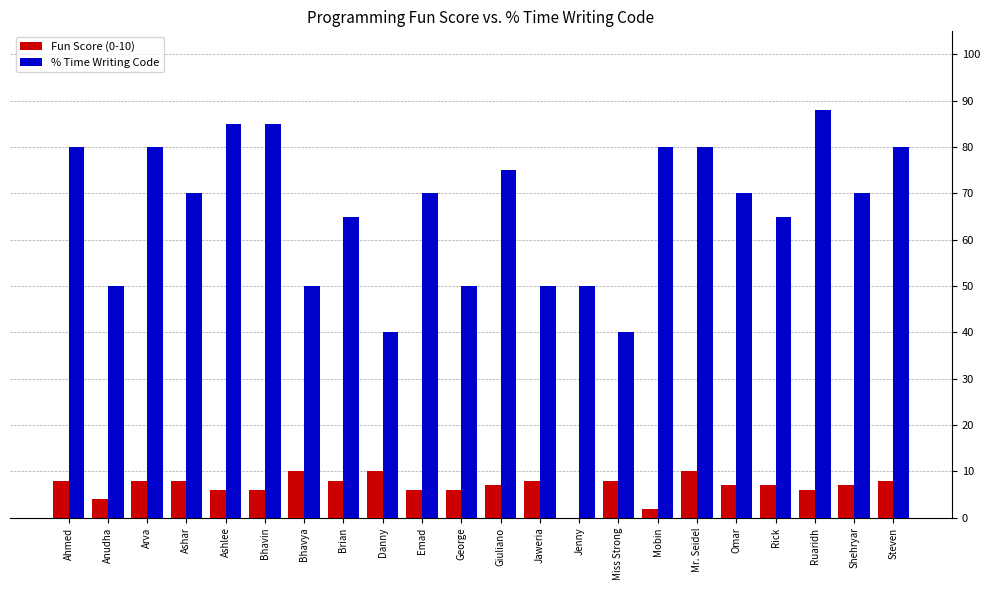

What is the difference between the % Time Writing Code values at George and Bhavin?

35